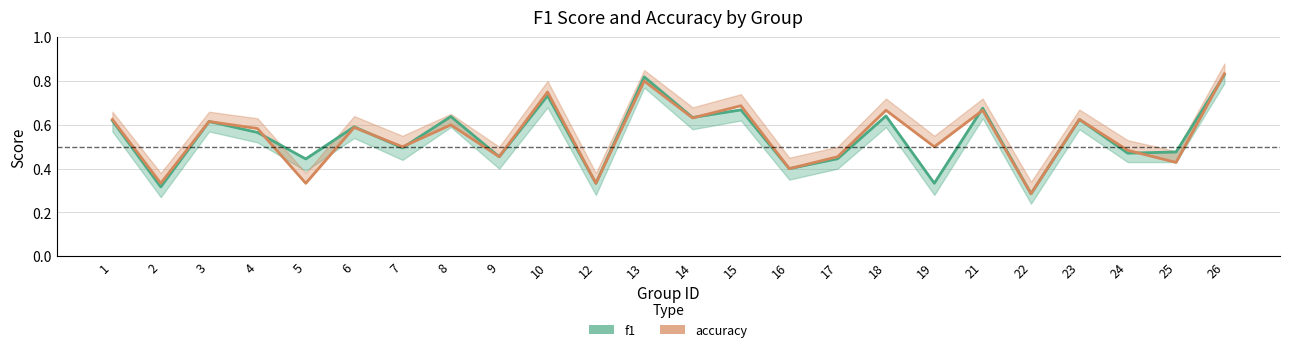

True or false: f1 has a value of 0.3 at 22.

True